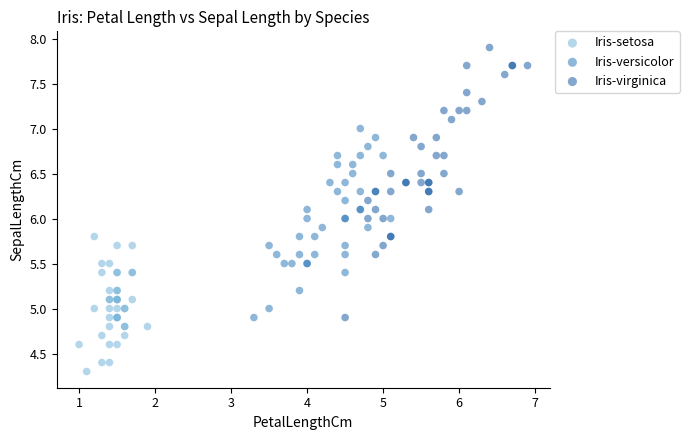

Which series reaches the minimum Y coordinate?

Iris-setosa